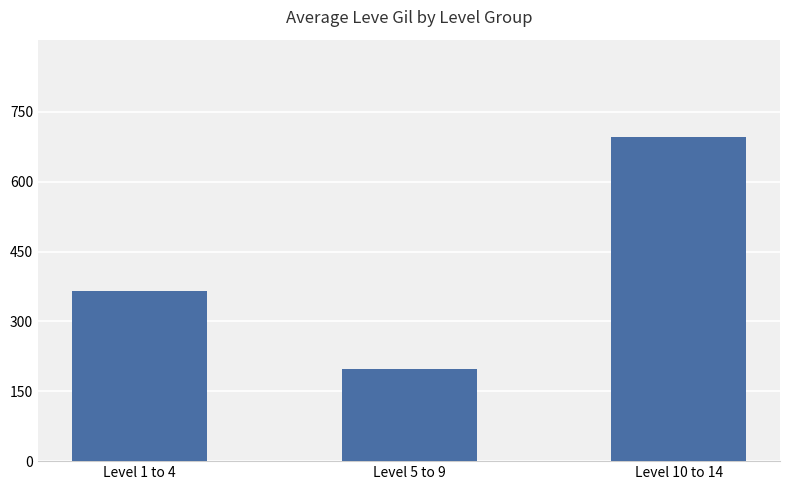

List the labels in order of value, smallest first.

Level 5 to 9, Level 1 to 4, Level 10 to 14